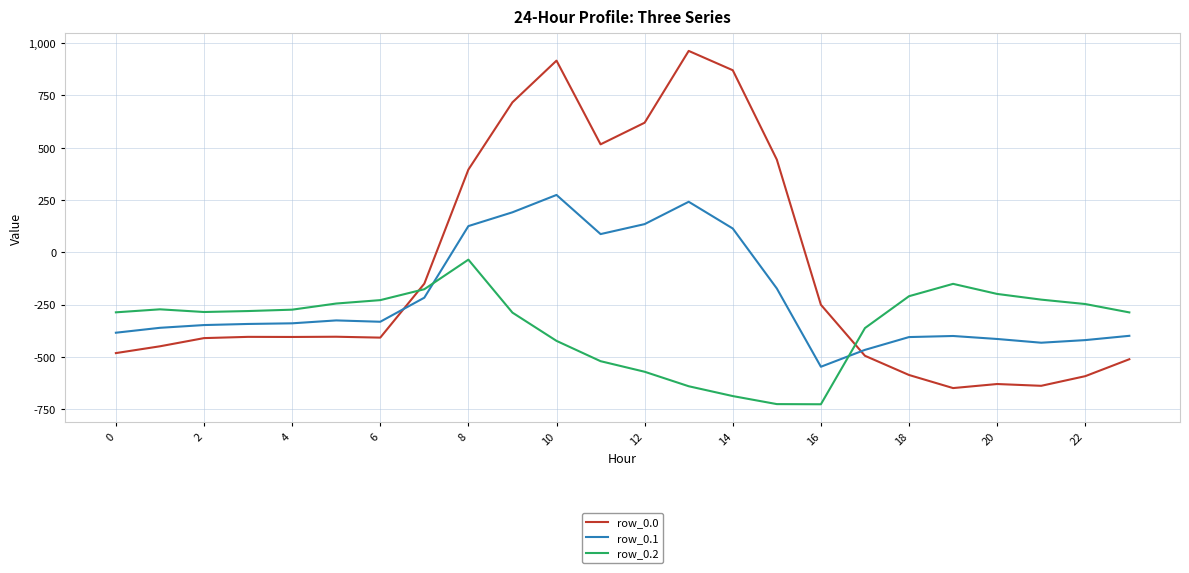

Which series ends up on top after the final intersection of row_0.1 and row_0.0?

row_0.1